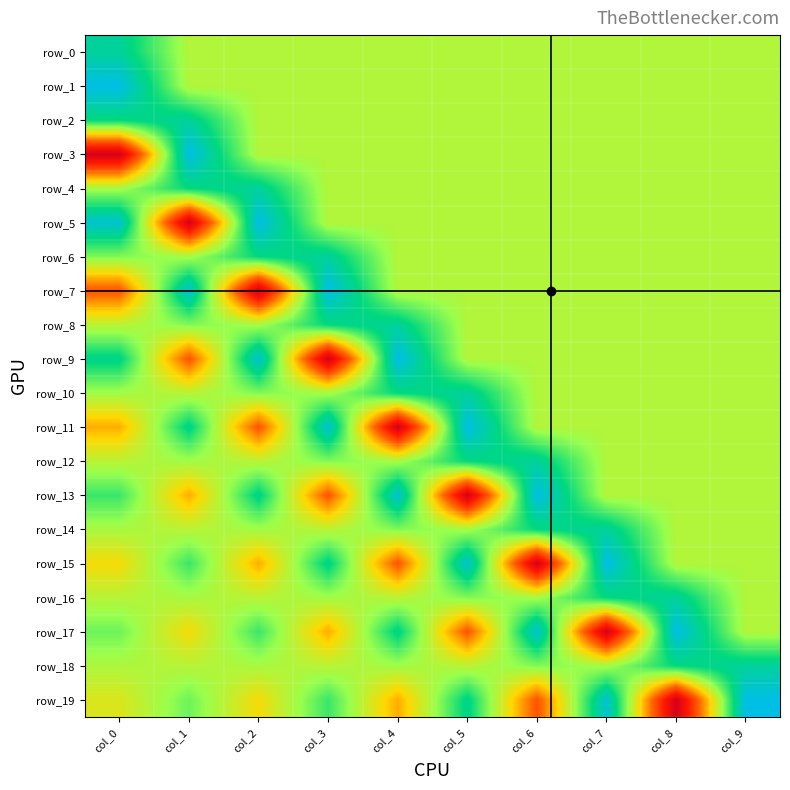

At which label does row_0 reach its minimum?

col_1